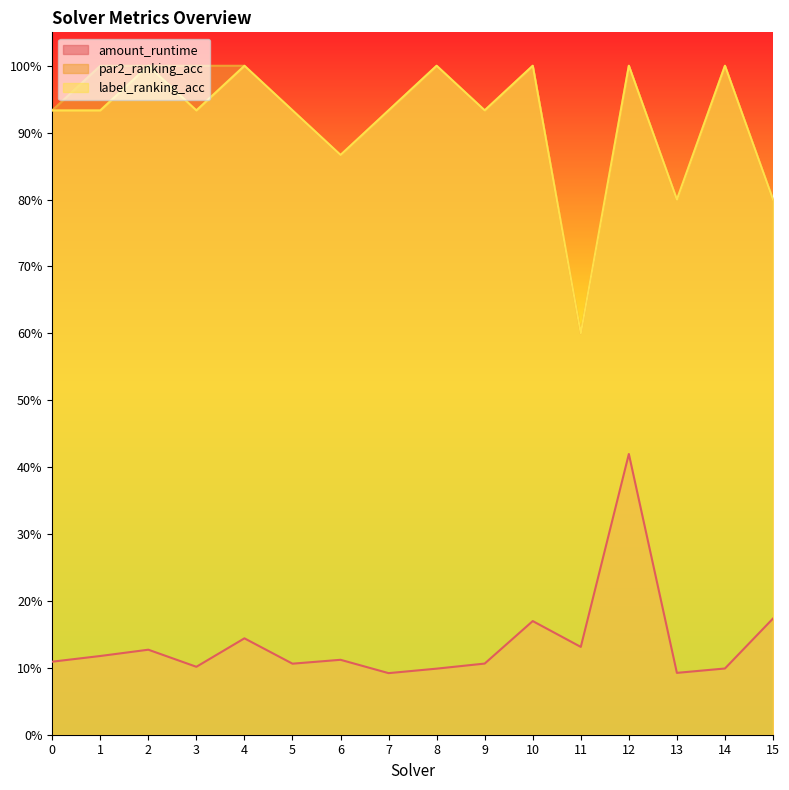

In label_ranking_acc, how many points are higher than both neighbors (excluding endpoints)?

6